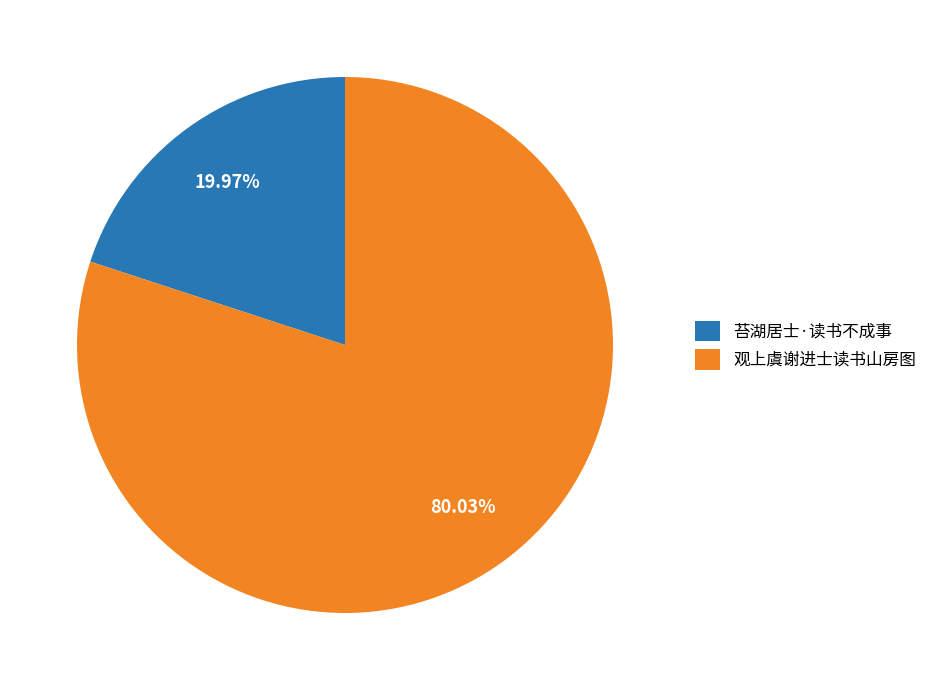

Rank the categories by value from lowest to highest.

苔湖居士·读书不成事, 观上虞谢进士读书山房图